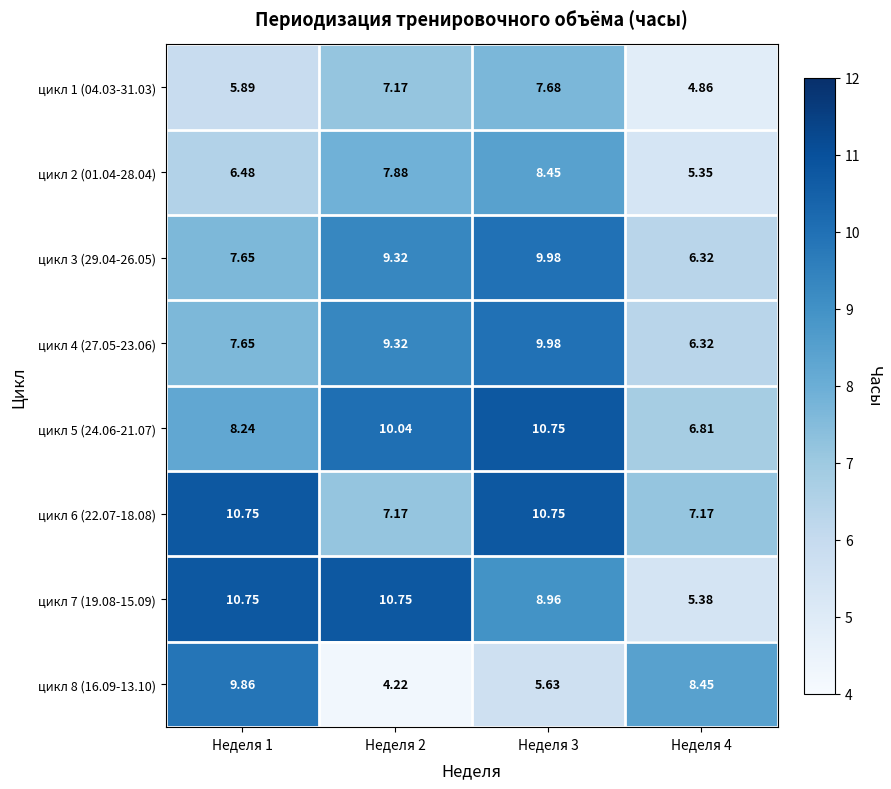

How many categories are shown in the chart?

4